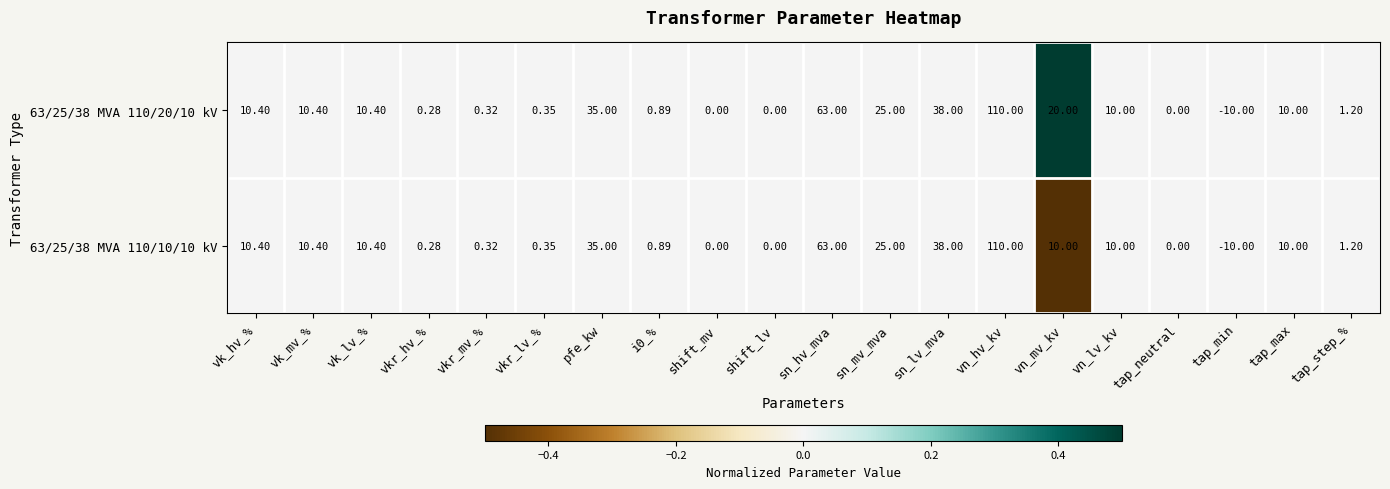

How many categories are shown in the chart?

20